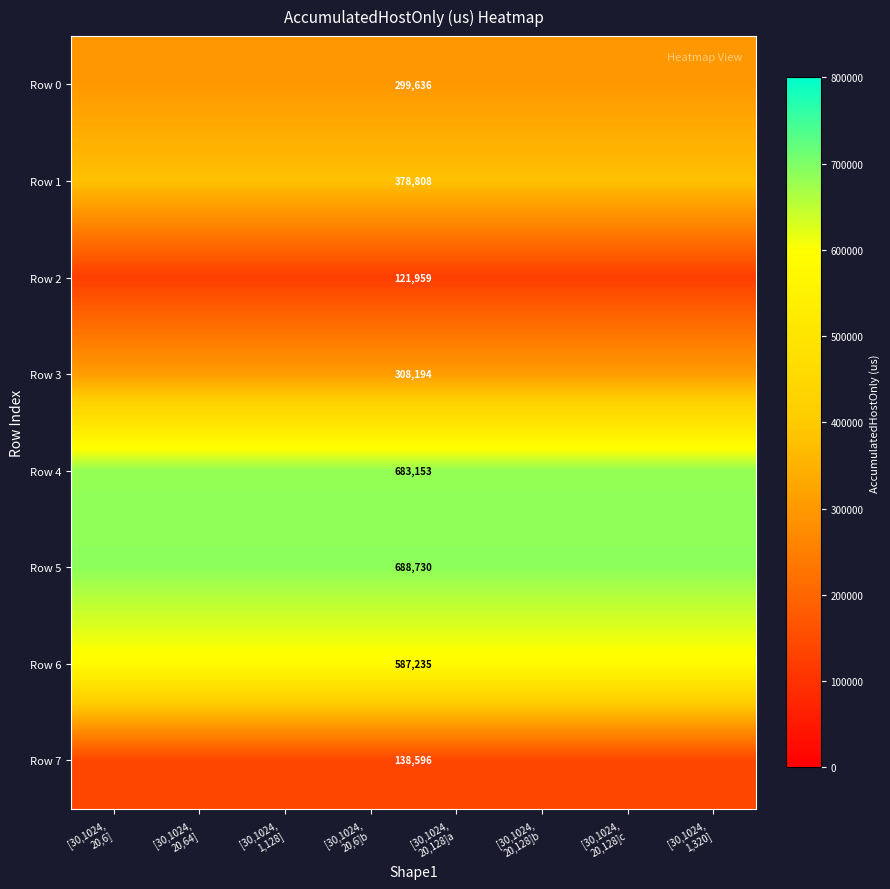

Count the number of data series in this chart.

8